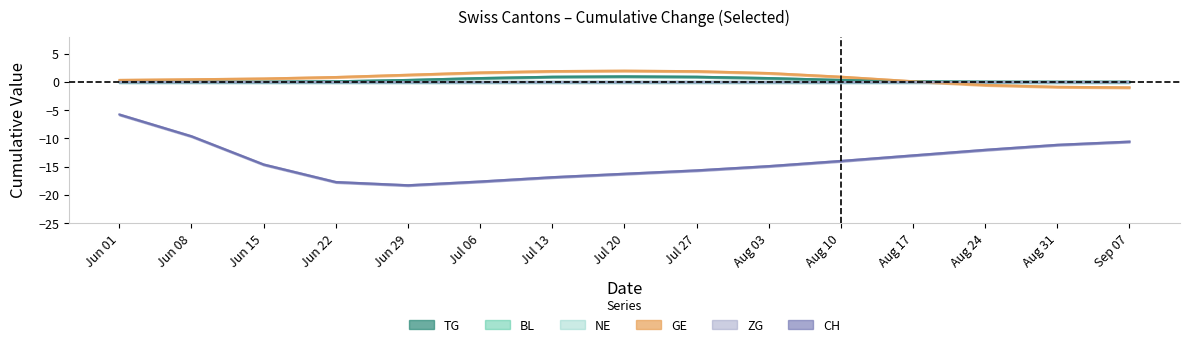

What is the lowest value of the GE series?

-1